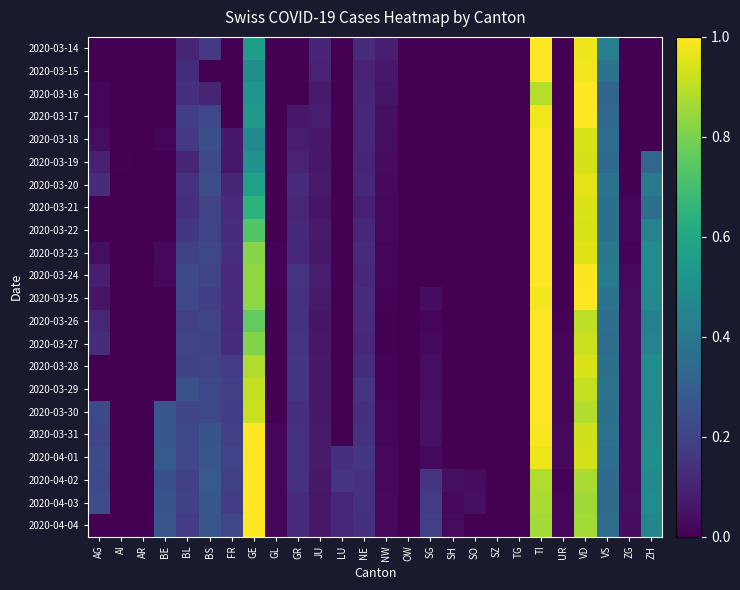

How many distinct data groups are displayed?

22